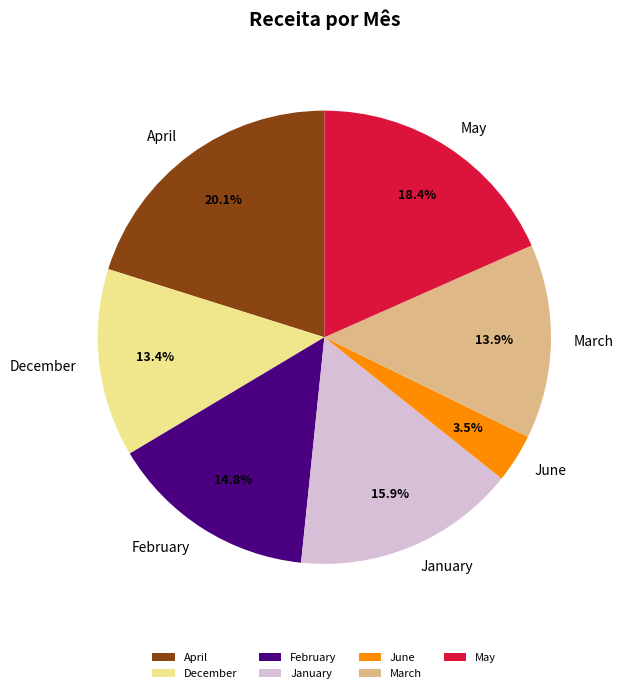

Is it true that January is 16% of the pie?

True